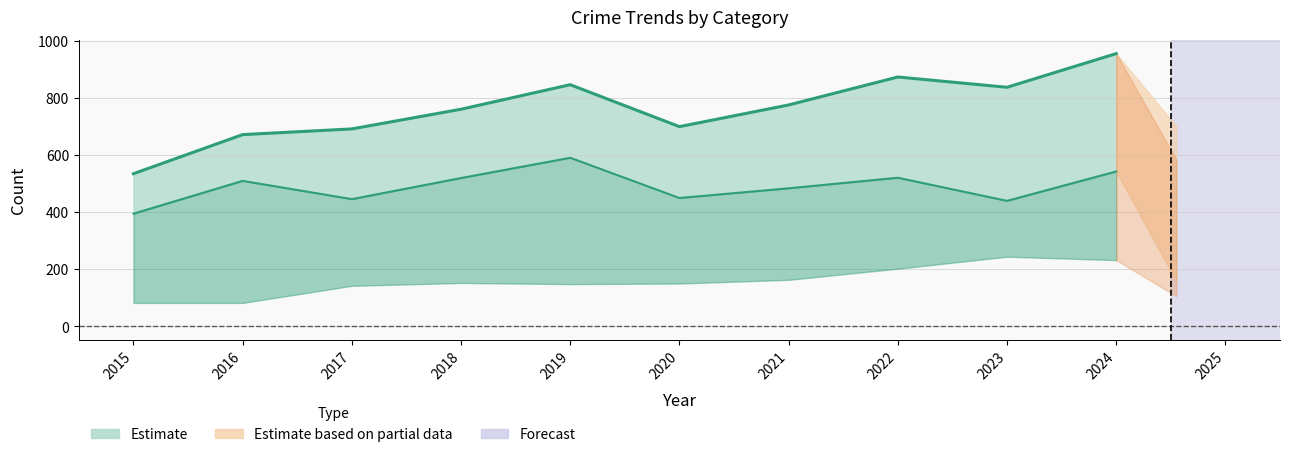

Reading left to right, transcribe all the data shown in this chart.

Aggravated Assault: 2015=46	2016=71	2017=95	2018=77	2019=98	2020=94	2021=110	2022=121	2023=130	2024=153
Aggravated Battery: 2015=82	2016=82	2017=142	2018=152	2019=148	2020=150	2021=163	2022=202	2023=244	2024=232
Criminal Sexual Assault: 2015=12	2016=8	2017=8	2018=11	2019=8	2020=3	2021=14	2022=24	2023=22	2024=24
Robbery: 2015=395	2016=510	2017=446	2018=520	2019=591	2020=450	2021=484	2022=521	2023=440	2024=543
Total: 2015=535	2016=672	2017=692	2018=761	2019=847	2020=700	2021=776	2022=874	2023=838	2024=956